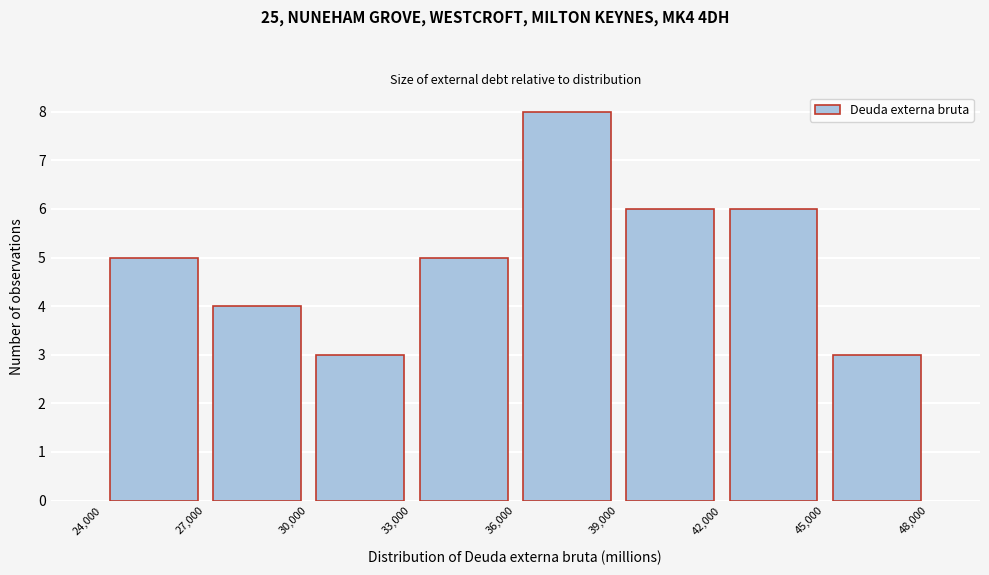

How tall is the bar that spans 45,000 to 48,000 on the x-axis? The values are not printed on the chart, so give them approximately, as read against the axis.

3